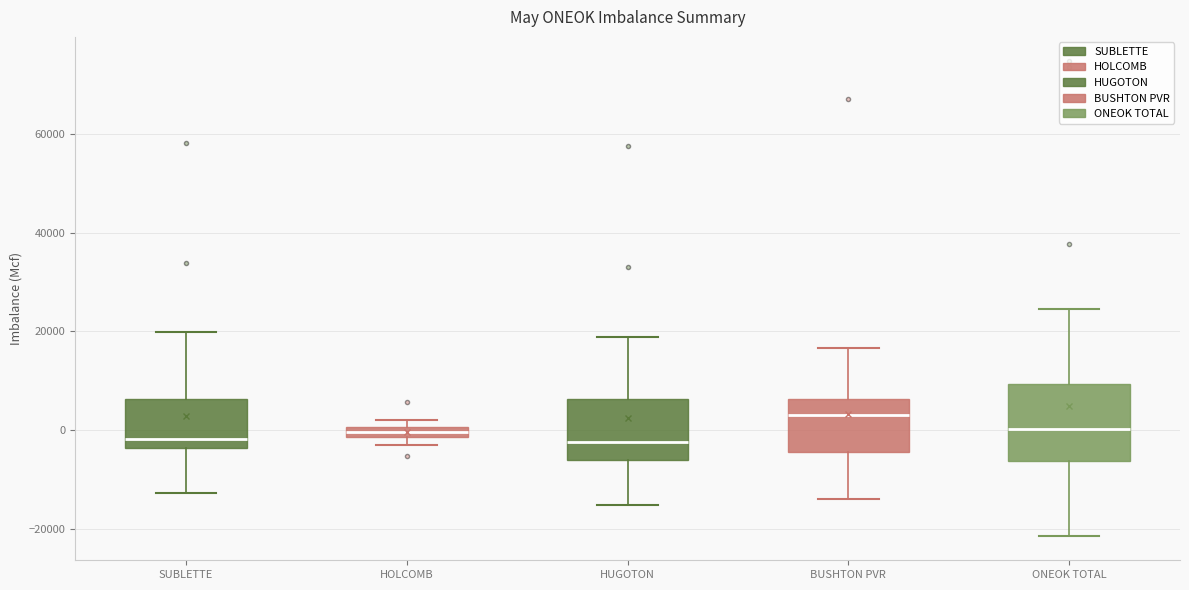

Which box's median line is the highest?

BUSHTON PVR